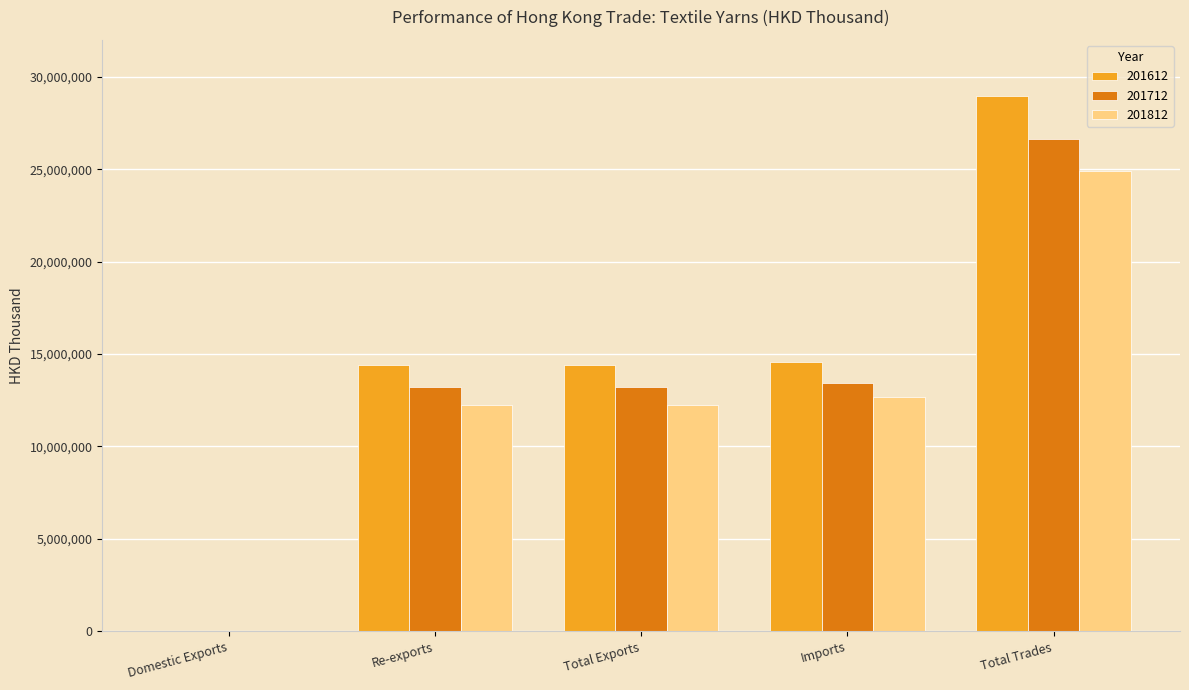

Which series has the largest range (max minus min)?

201612